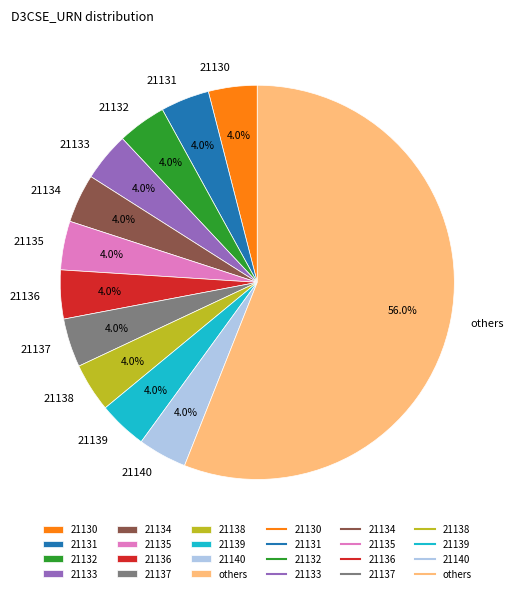

Between 21139 and others, which is larger?

others